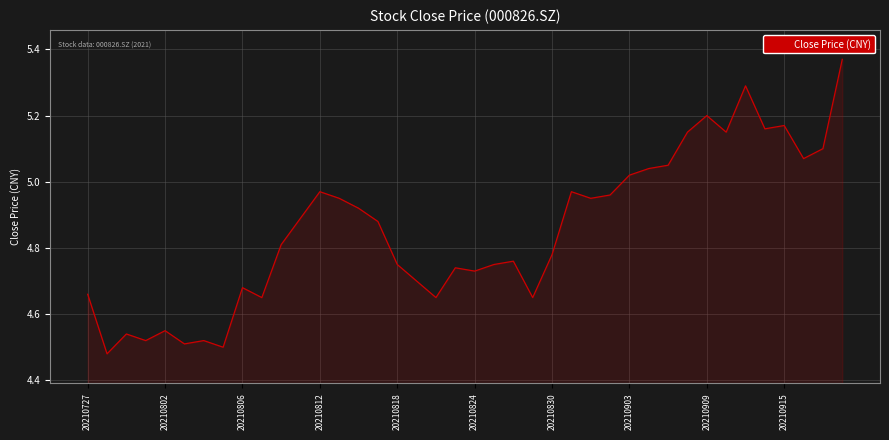

How many lines are shown in the chart?

1